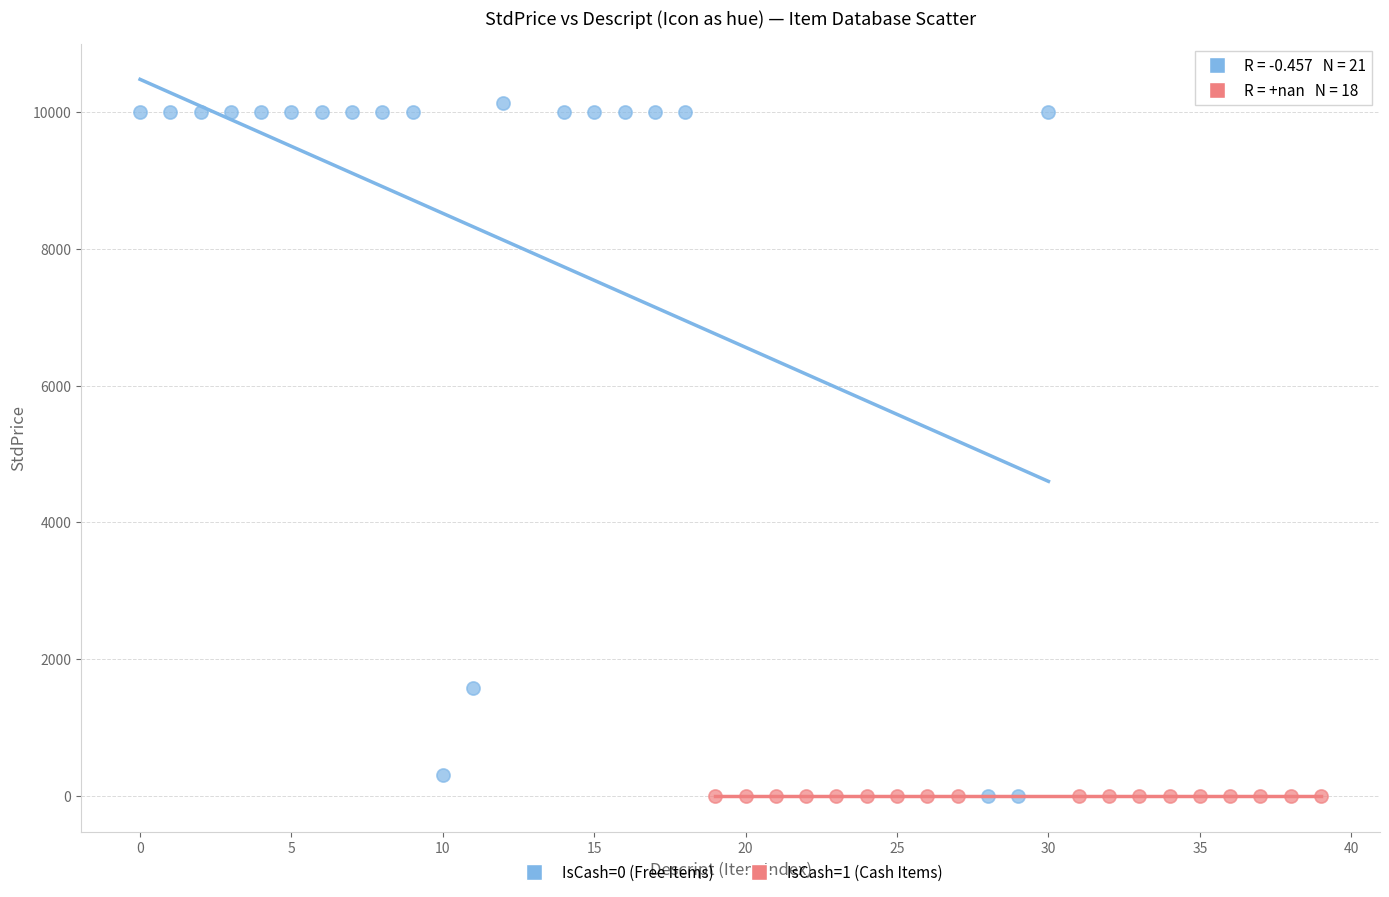

Which series reaches the maximum Y coordinate?

IsCash=0 (Free Items)